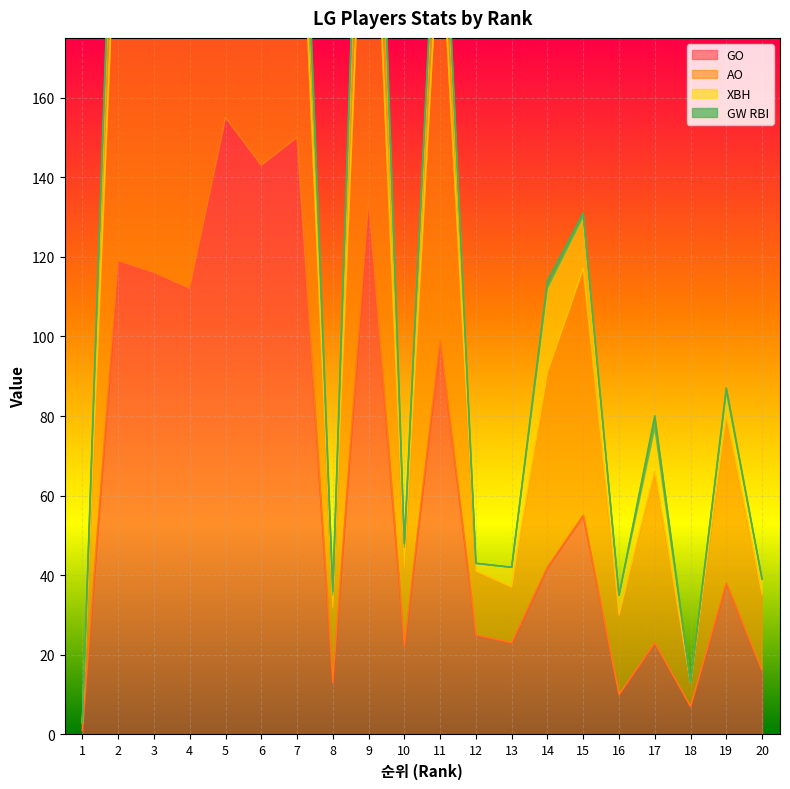

At which label is GO closest to 78?

11